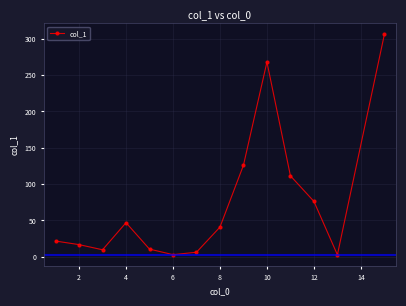

What is the difference between the maximum and minimum values?

303.2